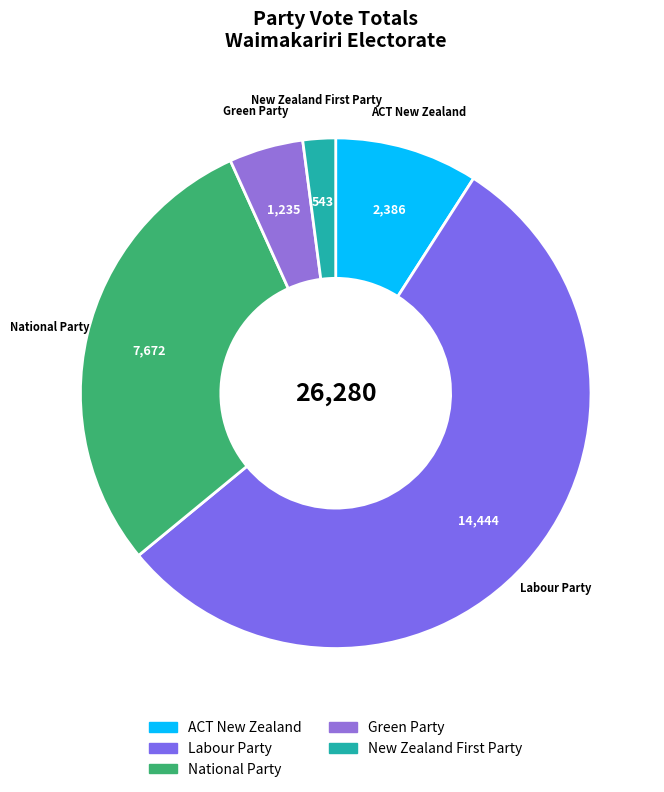

Is there any slice that represents more than half of the pie?

Yes